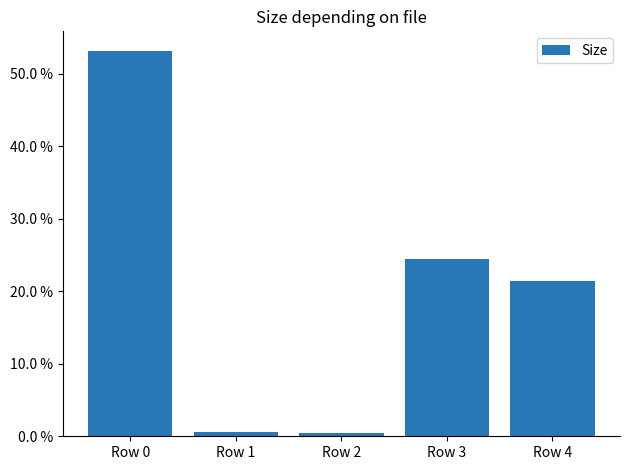

True or false: the data shows 0.4 at Row 2.

True